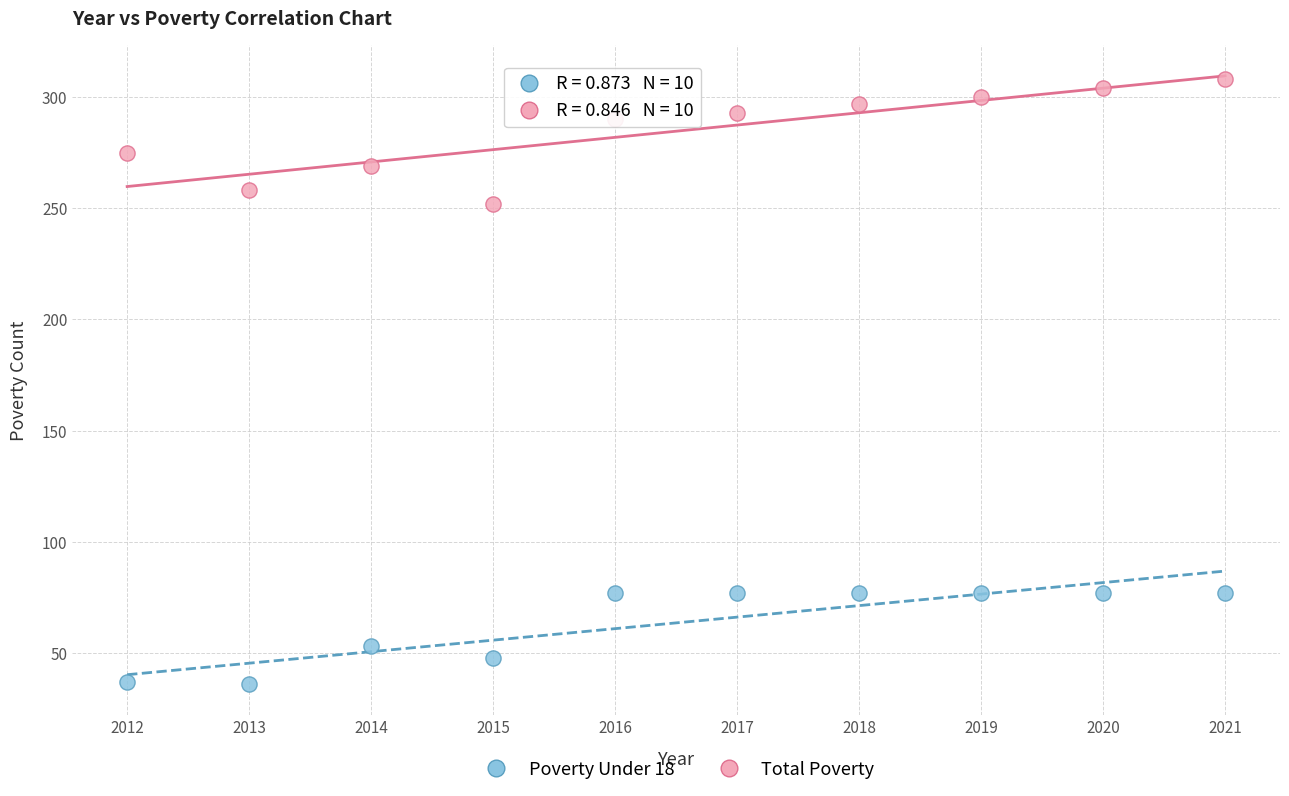

Across all series, what Y value is closest to 172?

252